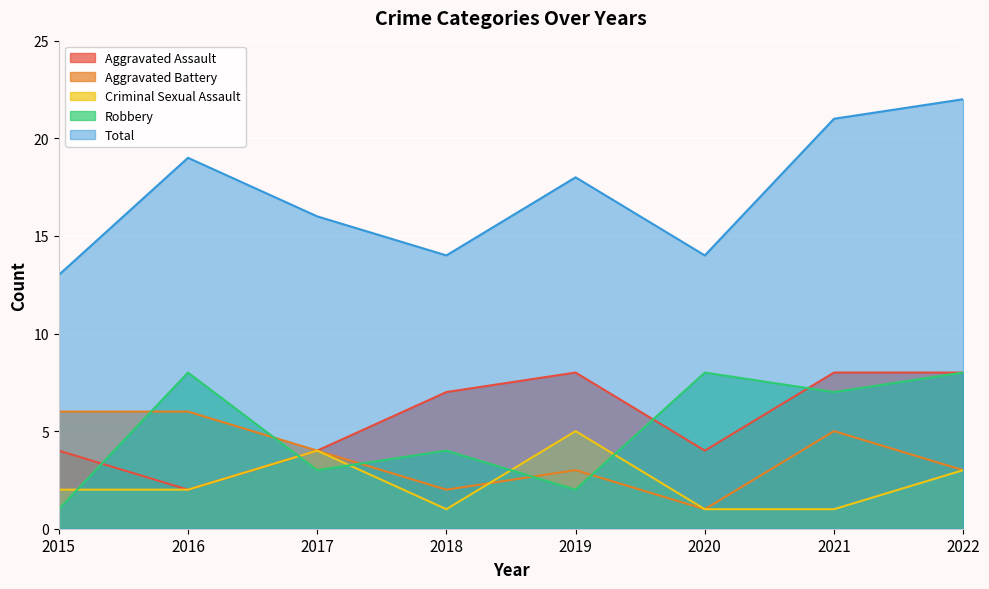

List the labels in order of Aggravated Battery value, smallest first.

2020, 2018, 2019, 2022, 2017, 2021, 2015, 2016